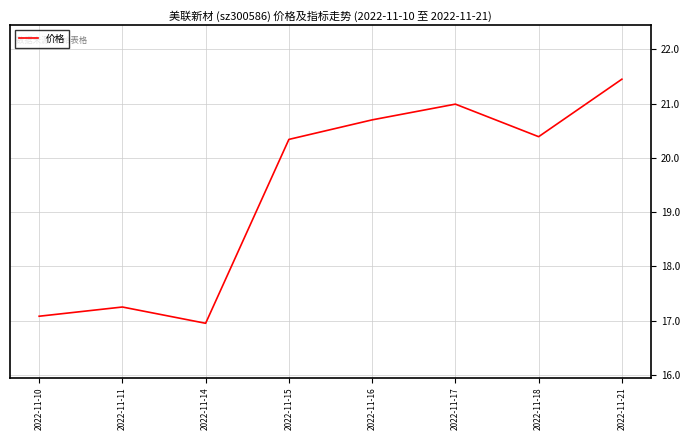

Read the value at 2022-11-17.

21.0